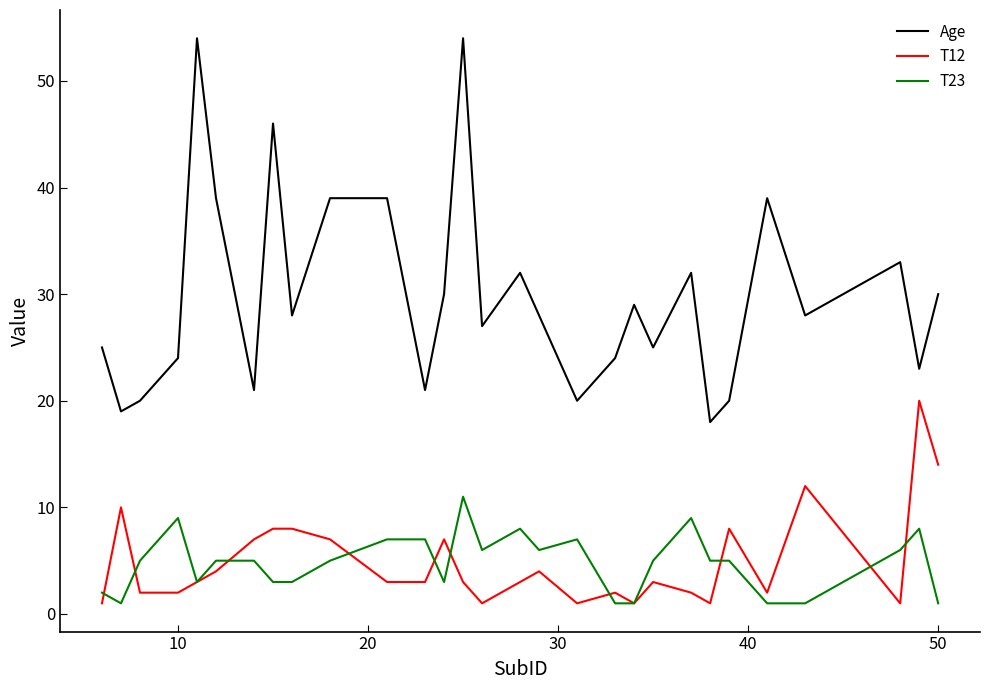

Which series has the largest total across all categories?

Age